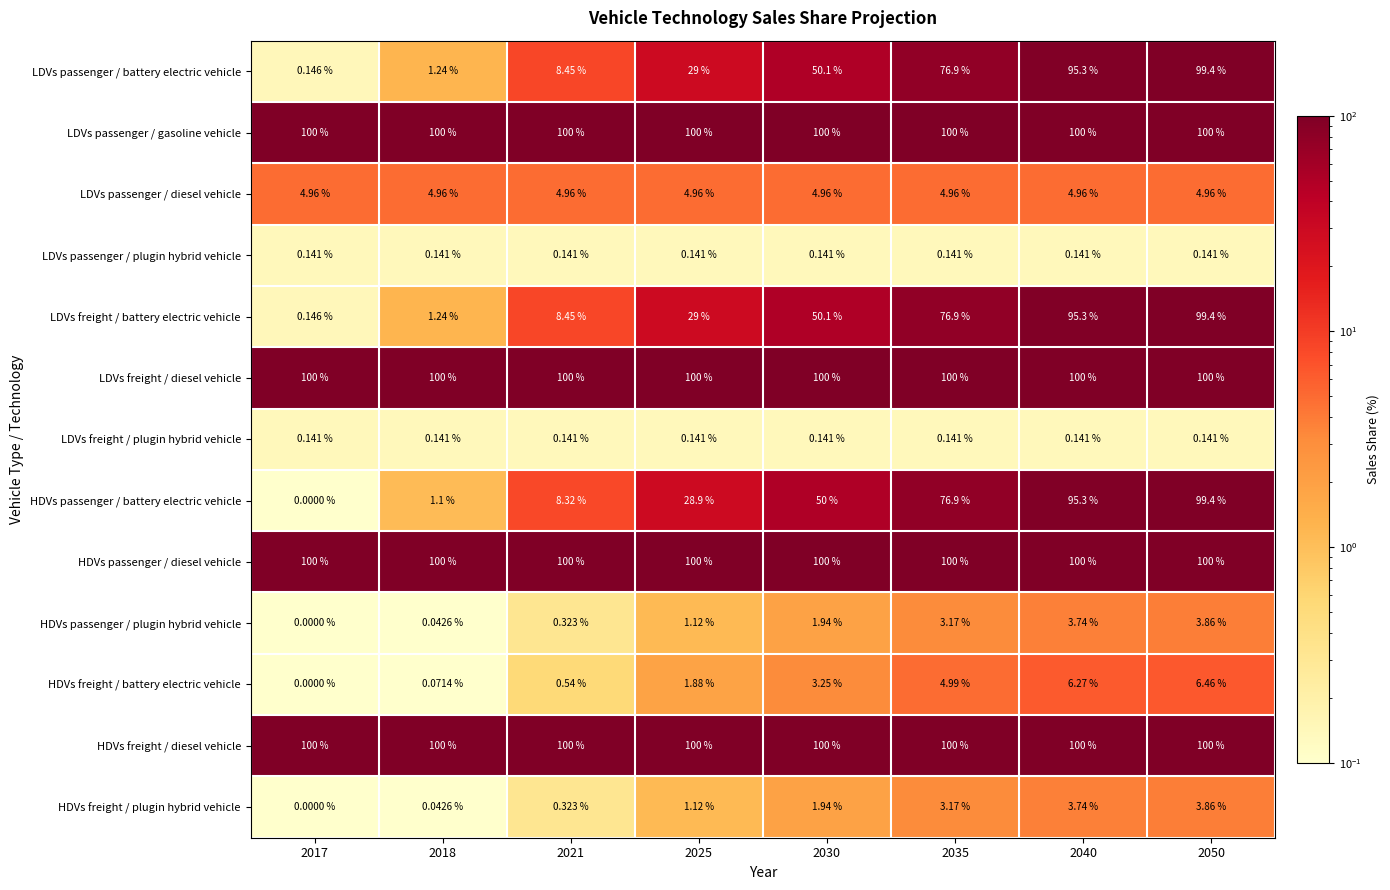

Which series has the widest spread of values?

HDVs passenger / battery electric vehicle